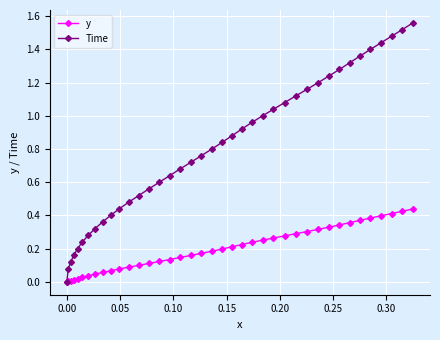

Which series has the largest total across all categories?

Time